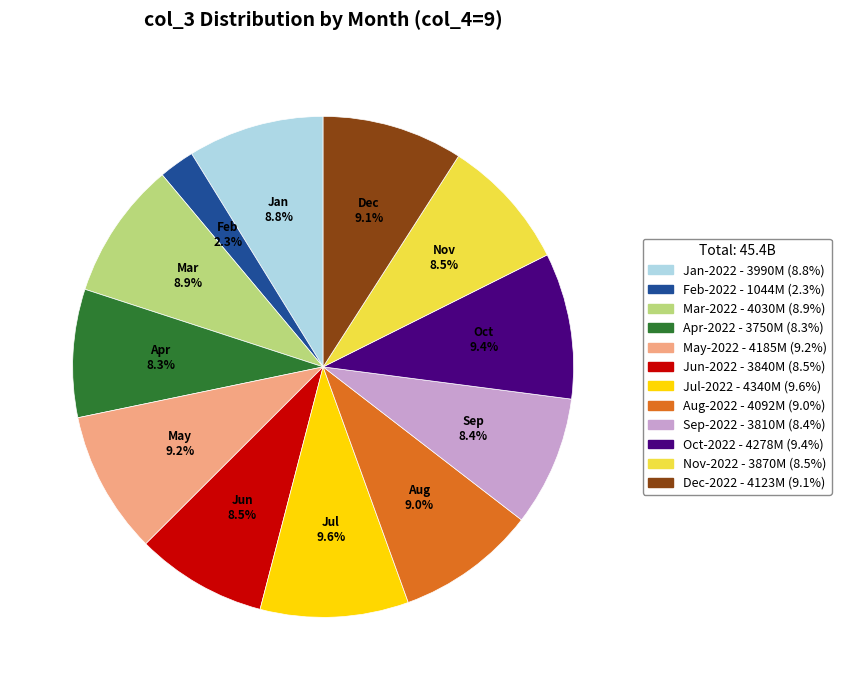

Is there any slice that represents more than half of the pie?

No